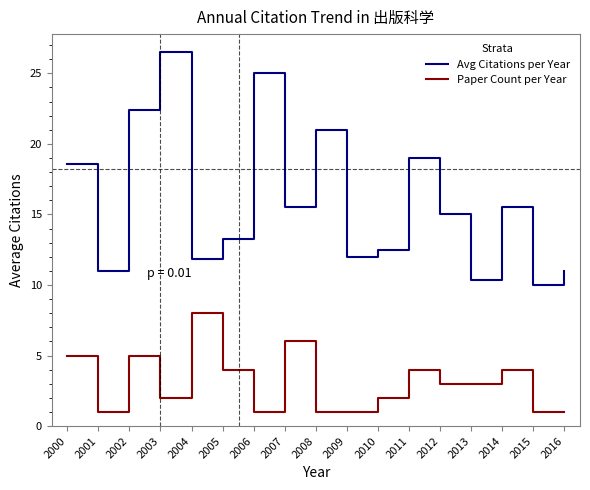

Read the Paper Count per Year value at 2008.

1.0